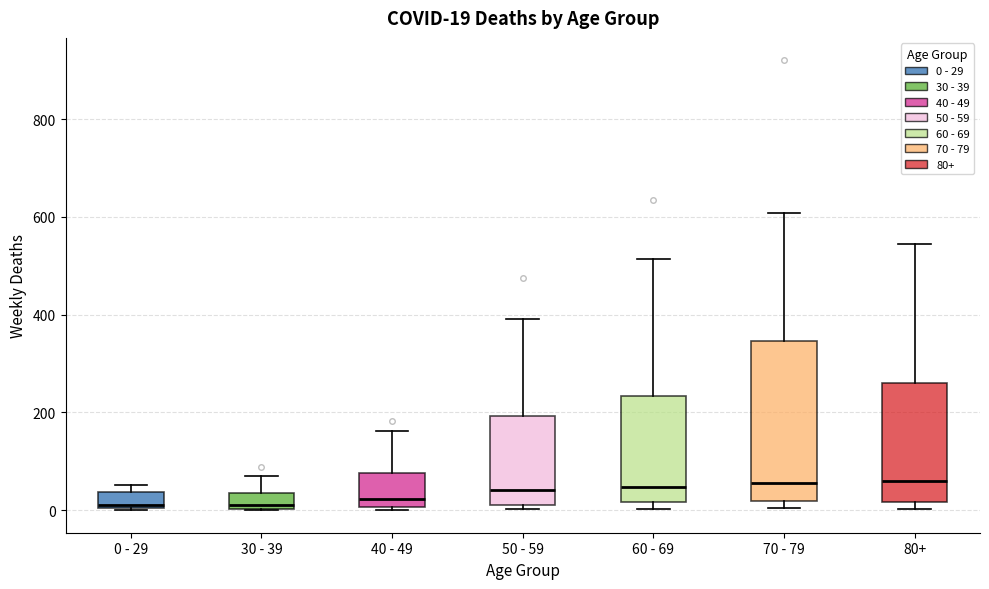

Comparing the boxes themselves (not the whiskers), which one is the tallest?

70 - 79